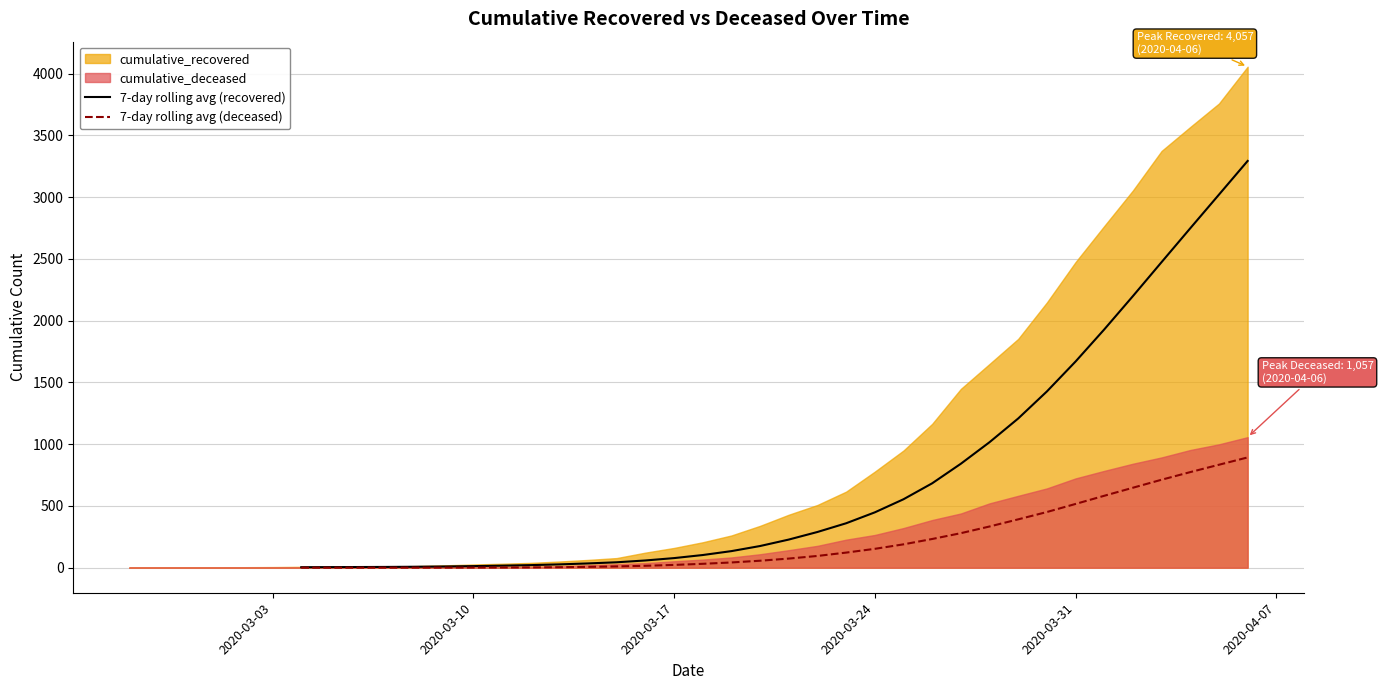

Reading left to right, extract all data points from this chart.

7-day rolling avg (recovered): 3.9	4.7	5.4	6.3	7.7	9.9	12.9	16.4	20.9	26.9	34.6	43.9	58.6	77.7	102.6	134.3	175.6	227.9	289.3	359.9	448.1	554.3	683.4	841.9	1016.3	1208.4	1427.3	1669.7	1929.4	2199.4	2474.7	2748.9	3021.1	3293.9
7-day rolling avg (deceased): 0.0	0.0	0.0	0.1	0.4	0.7	1.0	1.6	2.4	4.0	6.7	10.4	15.4	22.6	31.4	42.4	56.4	73.9	95.1	122.3	152.7	189.1	232.4	279.6	333.7	391.6	450.9	516.3	582.4	647.6	712.4	774.1	833.7	893.0